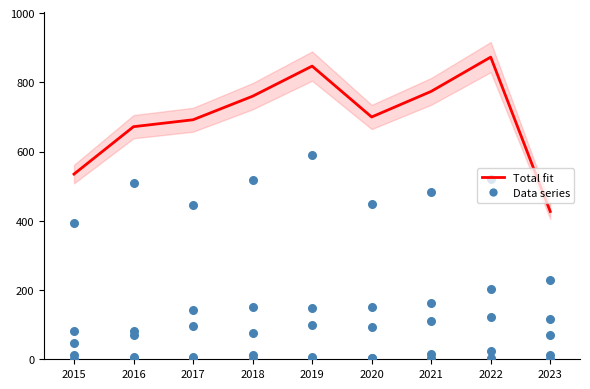

Which series has the largest total across all categories?

Total fit